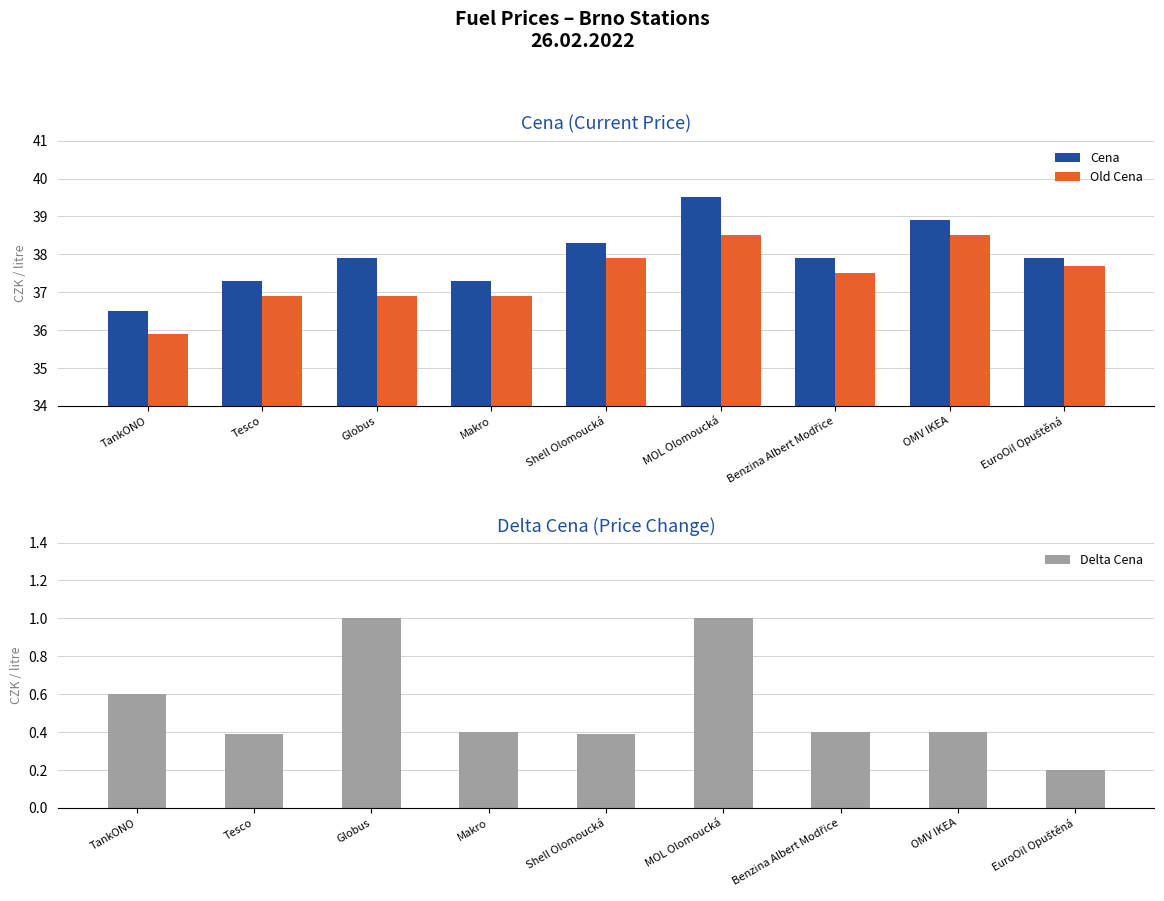

What is the difference between the highest and lowest values at MOL Olomoucká?

38.5